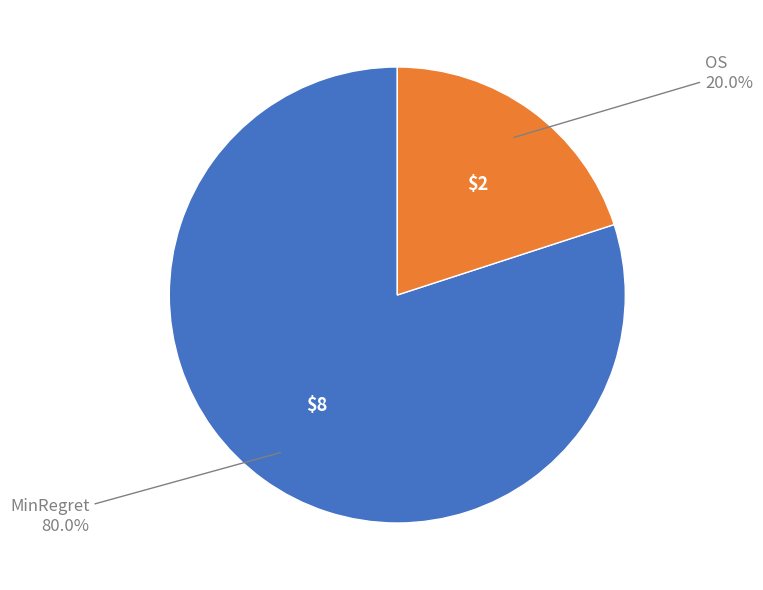

Does any single category account for the majority?

Yes